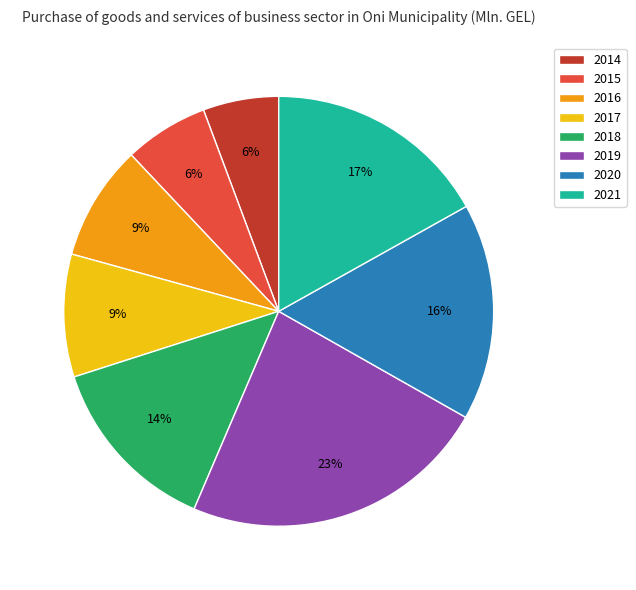

Does 2018 account for over 50% of the chart?

No